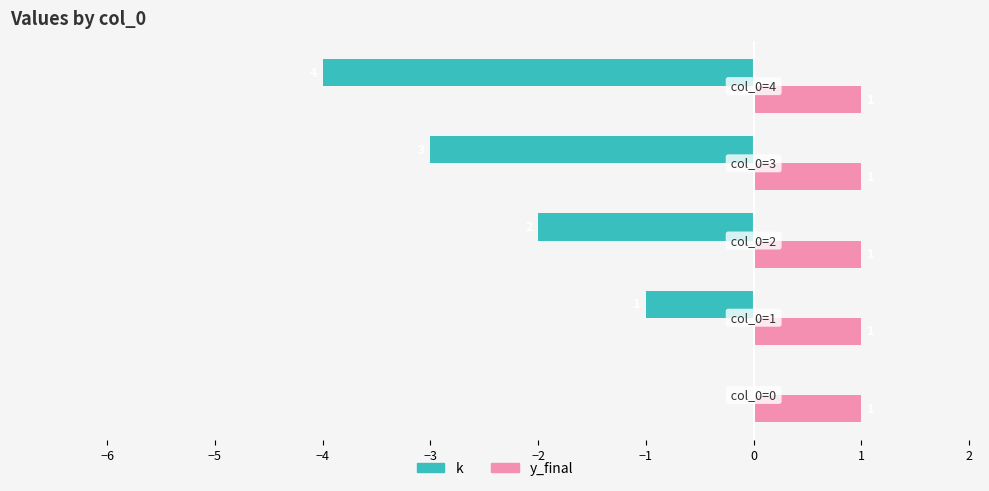

What is the sum of all y_final values?

5